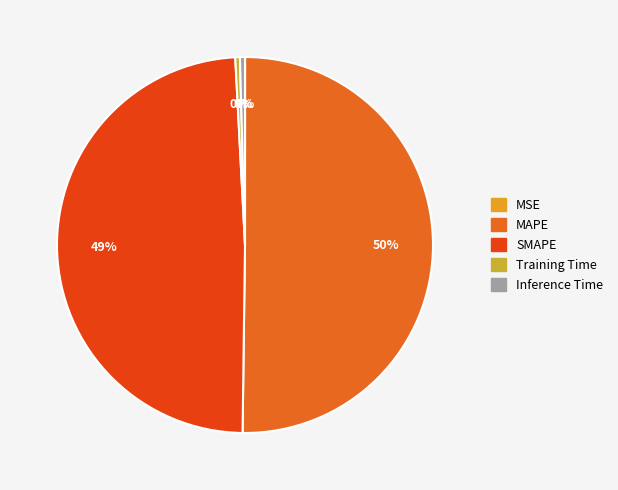

True or false: MSE accounts for 0% of the total.

True